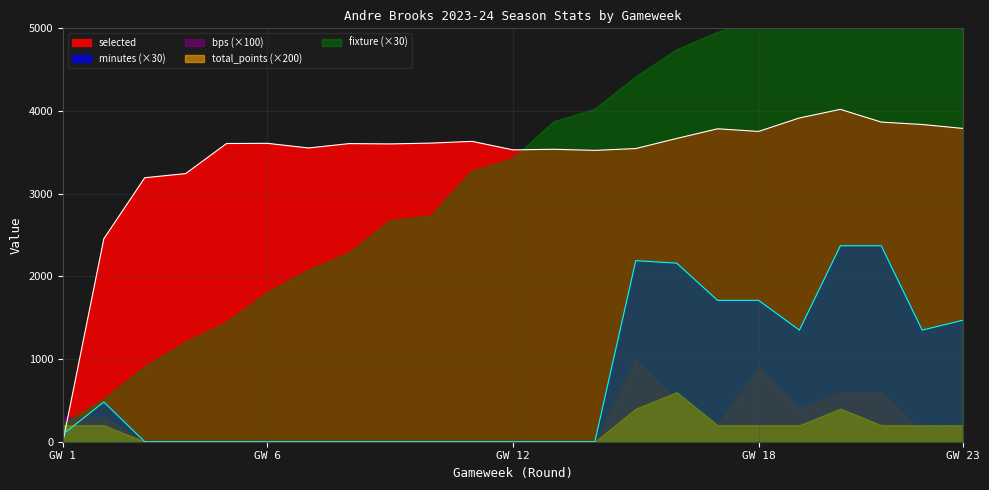

How many intersections are there between selected and minutes?

1